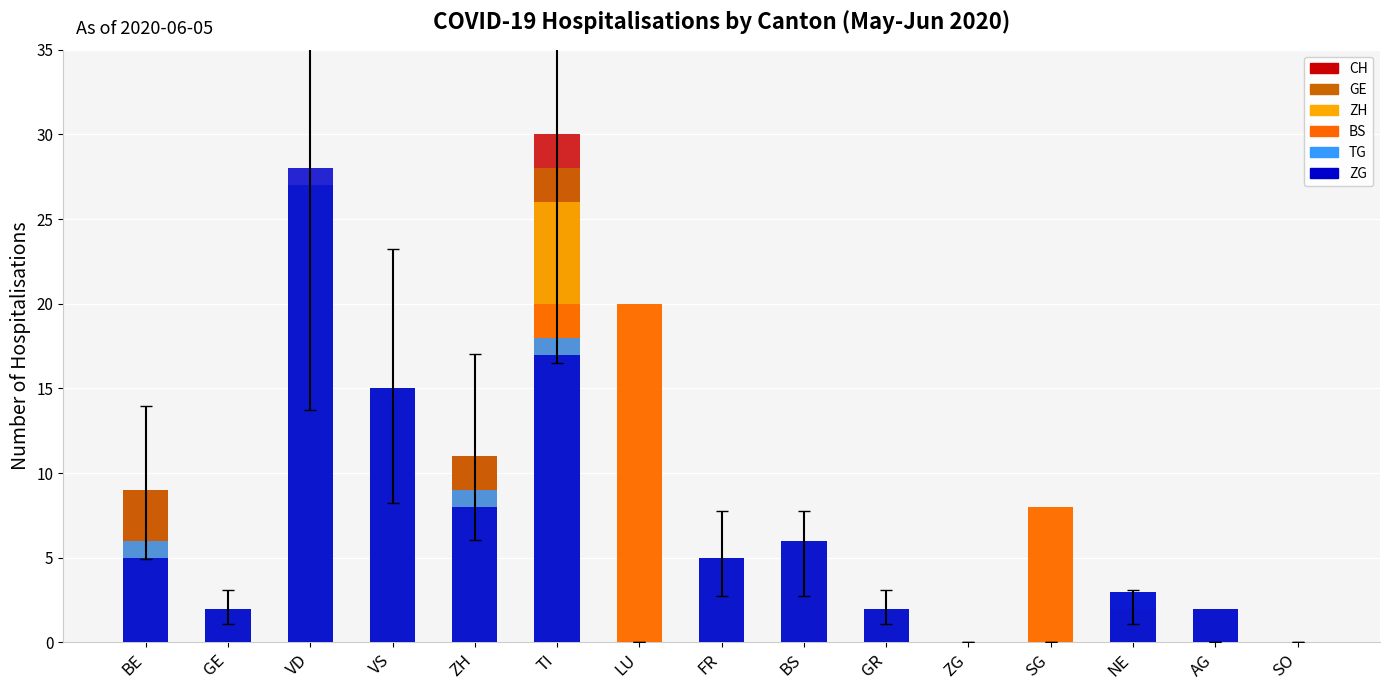

What is the sum of the BS values at LU and SO?

20